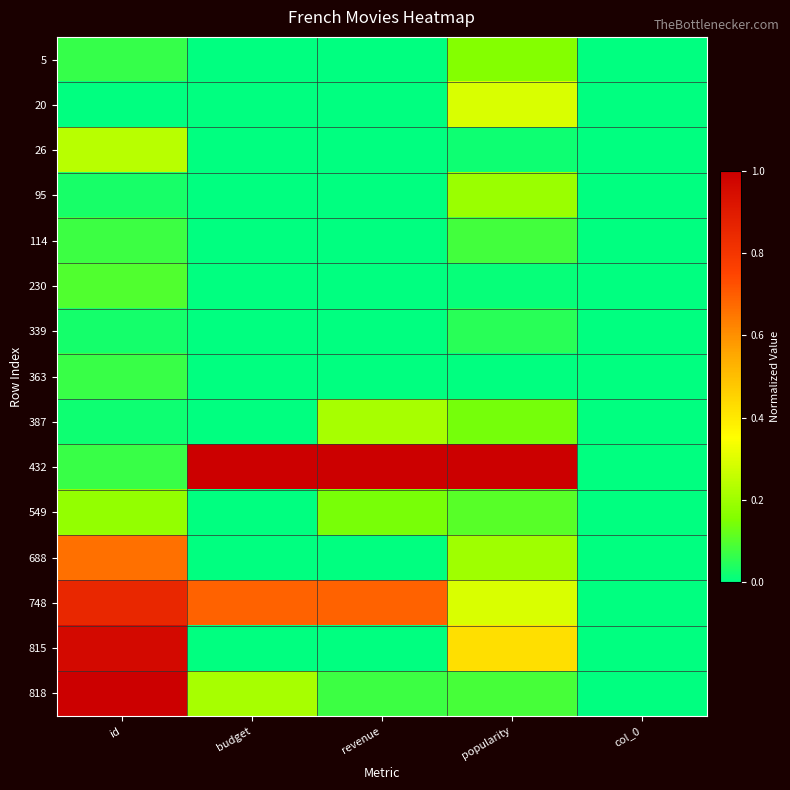

What is the greatest value displayed?

1.0